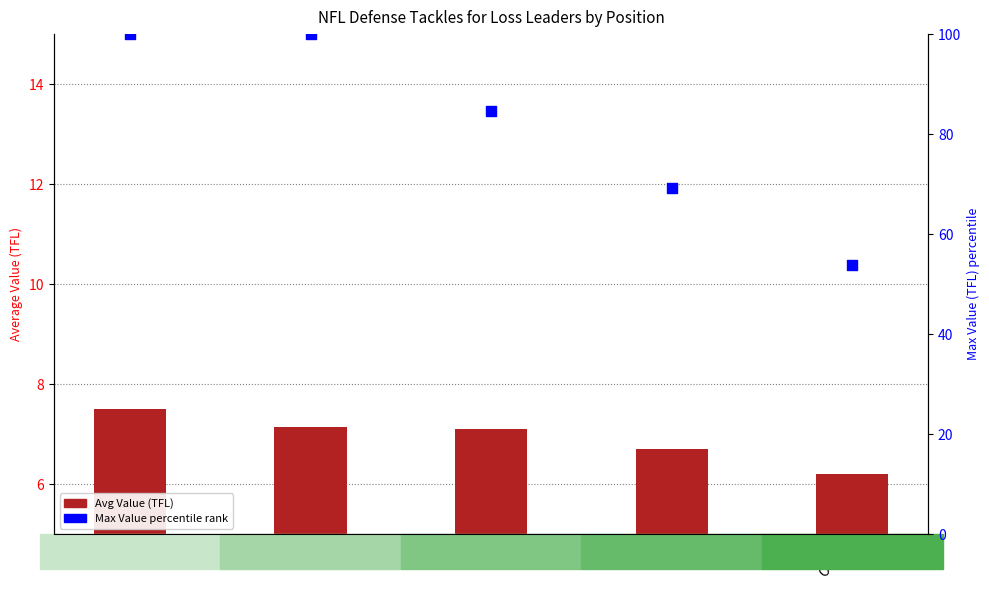

At how many categories does at least one series exceed 9?

5